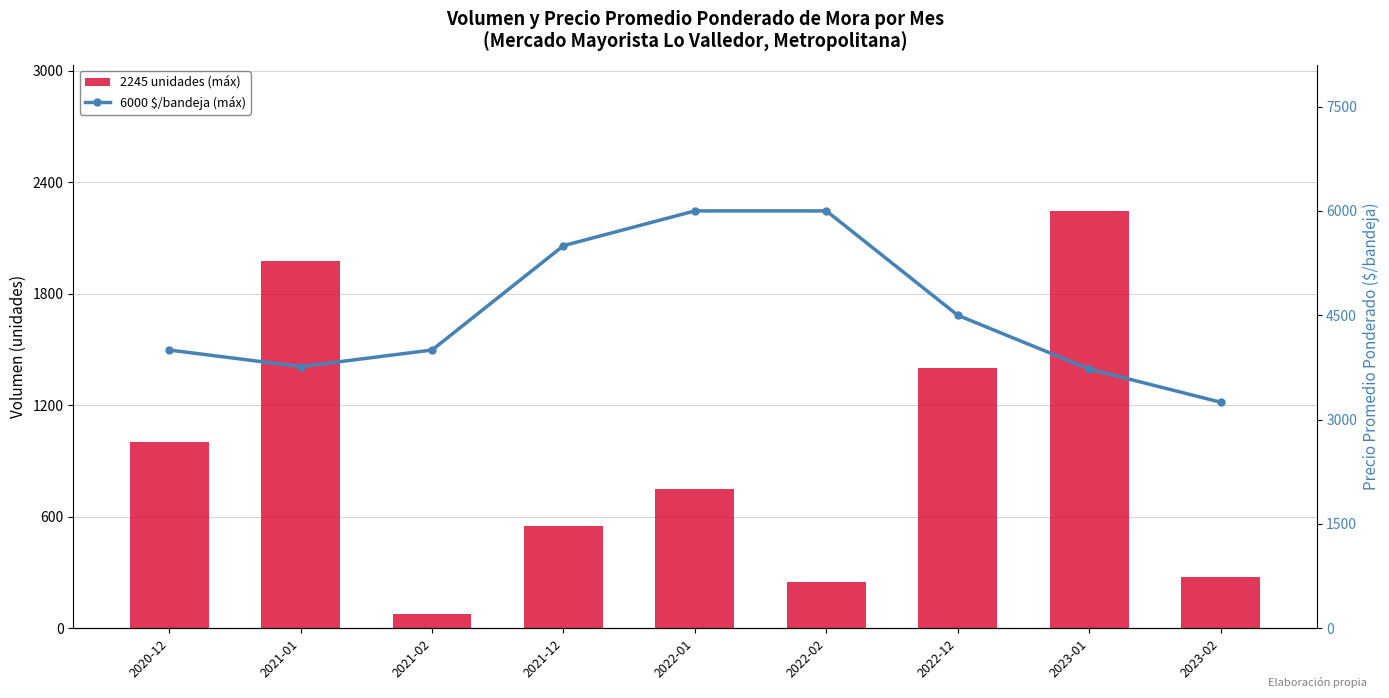

At 2022-12, list the series in order from smallest to largest.

Volumen, Precio promedio ponderado